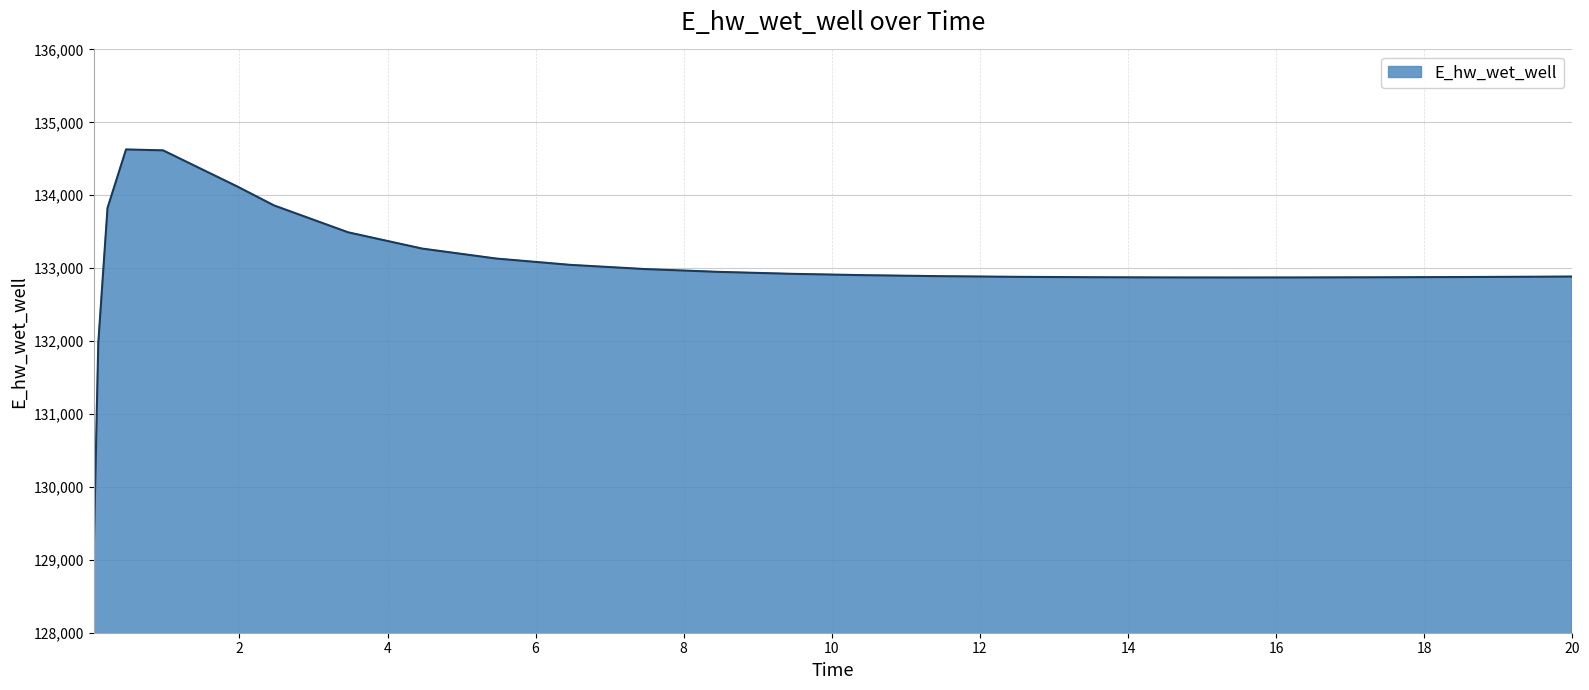

What is the minimum value shown in the chart?

129070.4